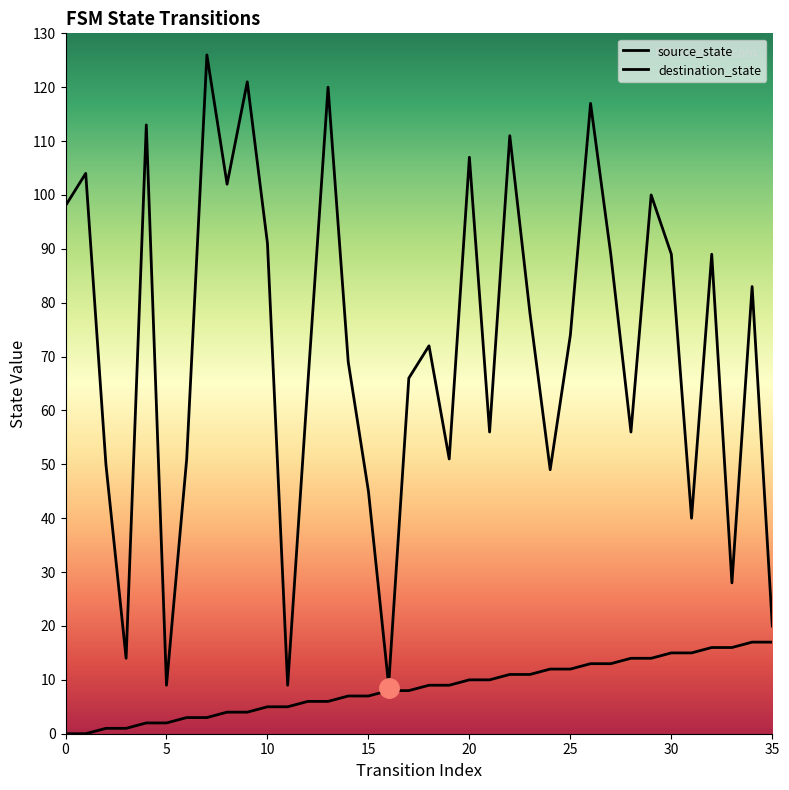

What is the total value across all series at 18?

81